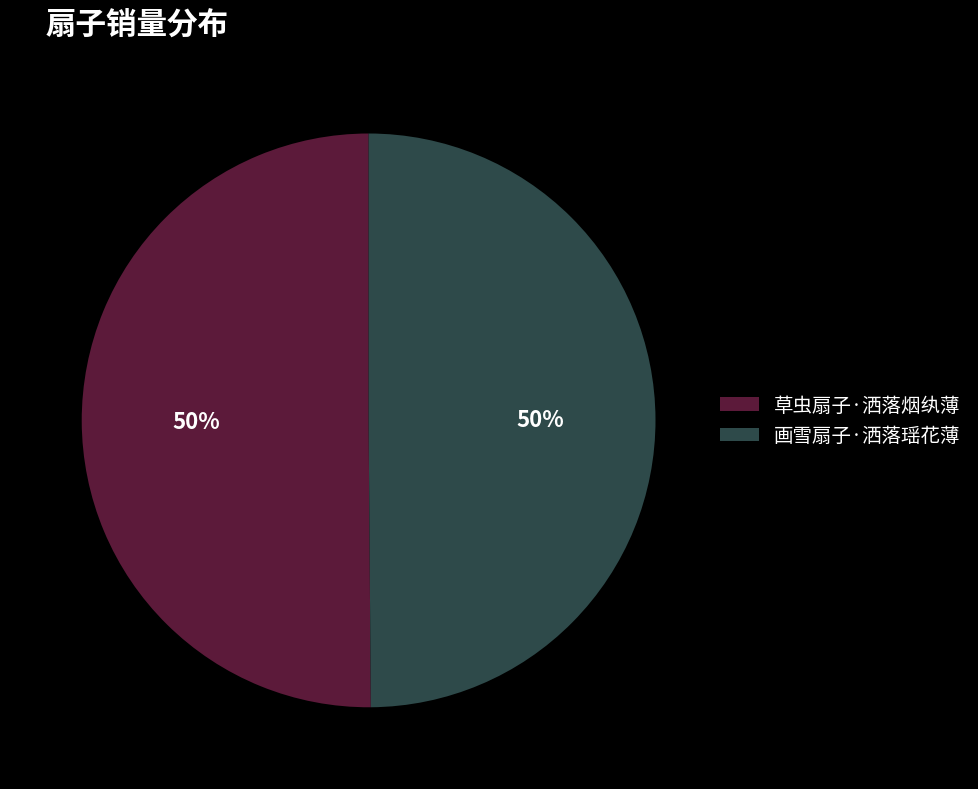

True or false: 画雪扇子·洒落瑶花薄 accounts for 65% of the total.

False